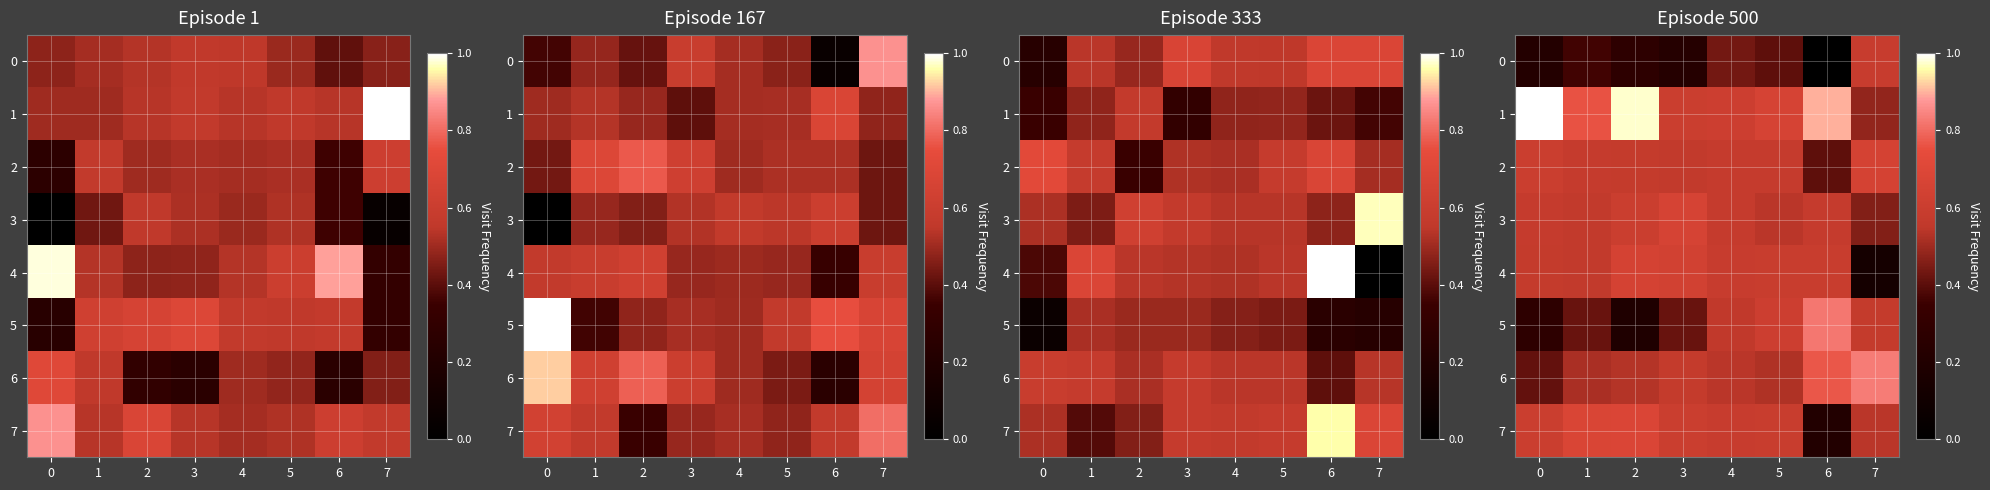

At which category is the sum across all series the highest?

5